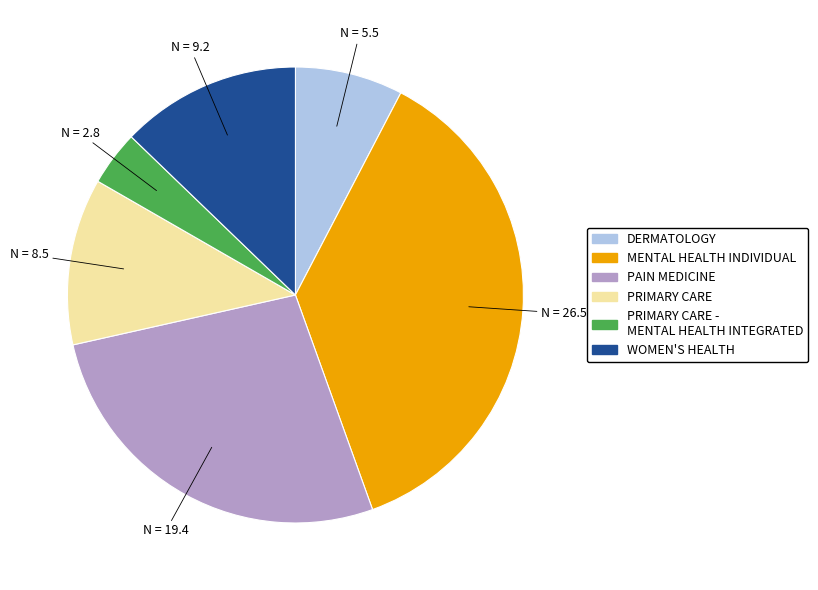

Count the number of slices in the pie.

6